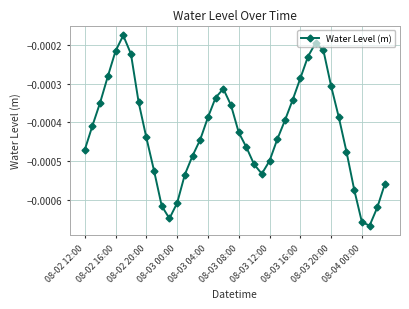

How many interior local valleys (lower than both neighbors) does the data have?

3